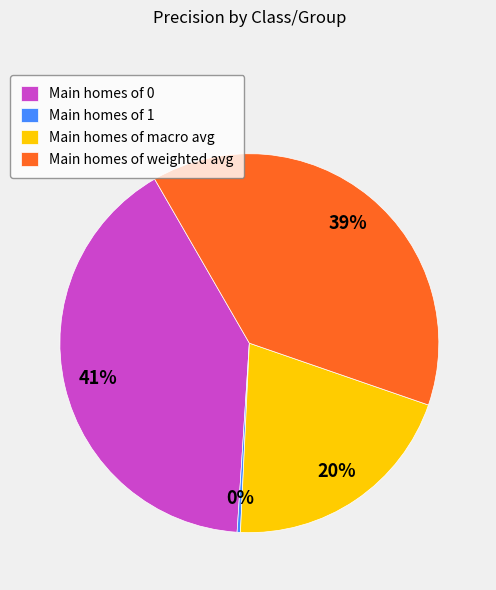

Is it true that Main homes of 0 is 41% of the pie?

True